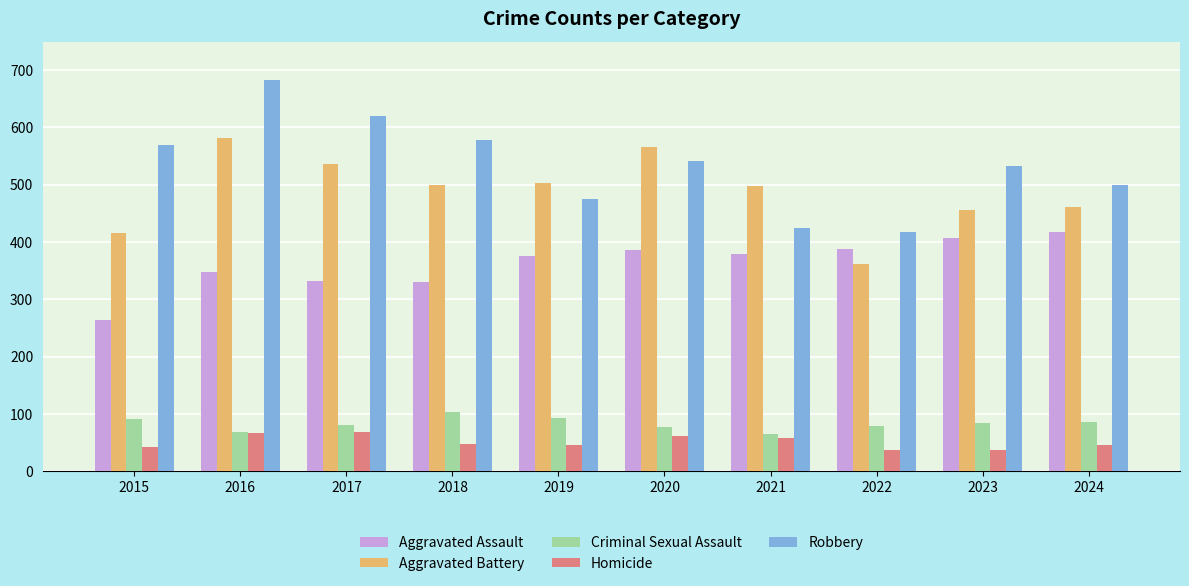

What is the difference between the highest and lowest values at 2023?

496